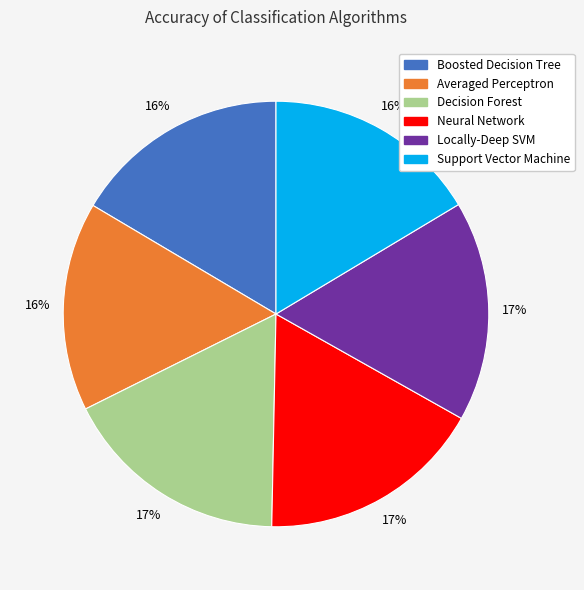

To the nearest percent, what portion does Neural Network represent?

17%